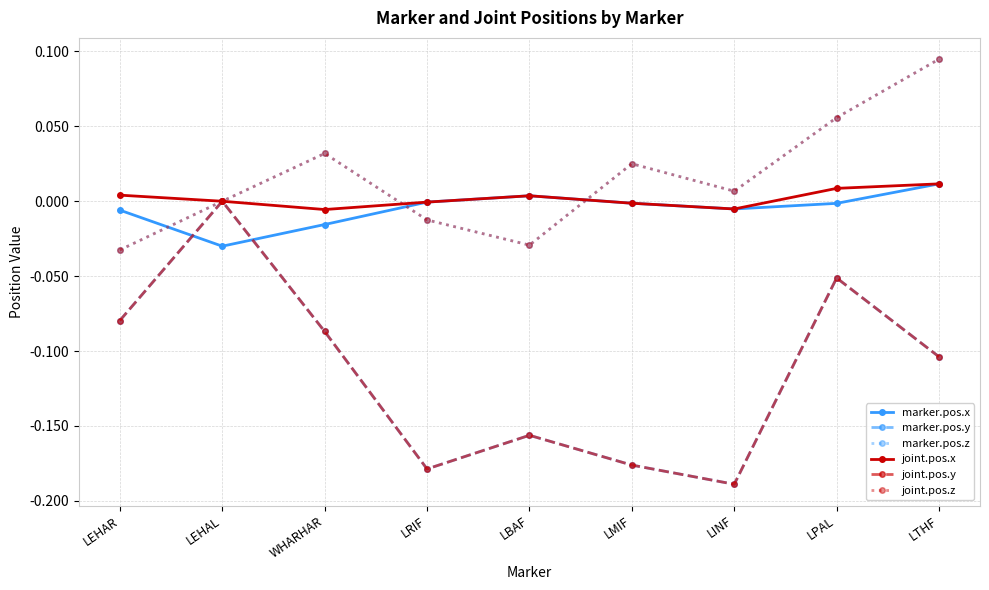

What is the label of the 4th point from the right?

LMIF